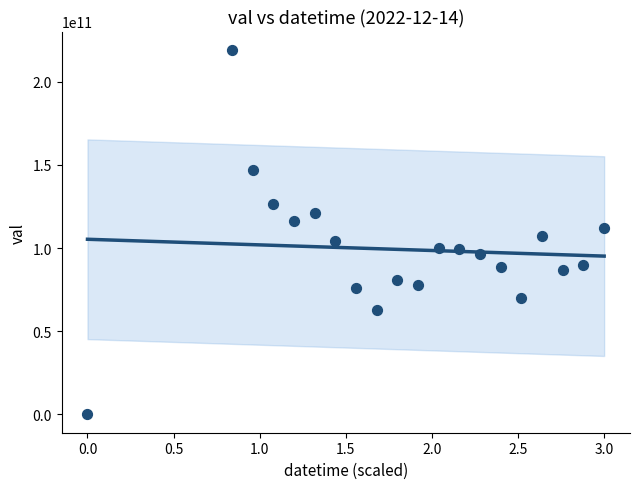

What is the range of Y values (max minus min)?

219096757200